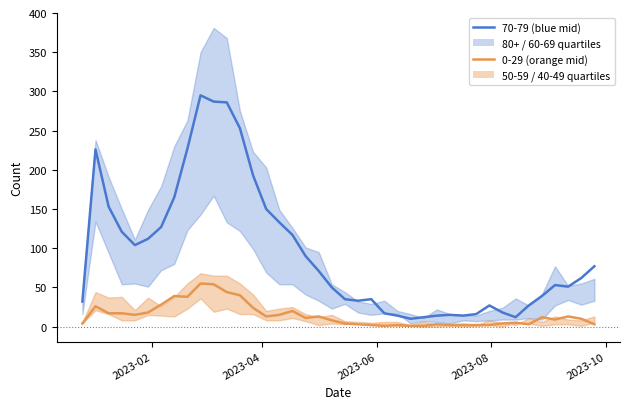

Which series has the largest total across all categories?

70 - 79